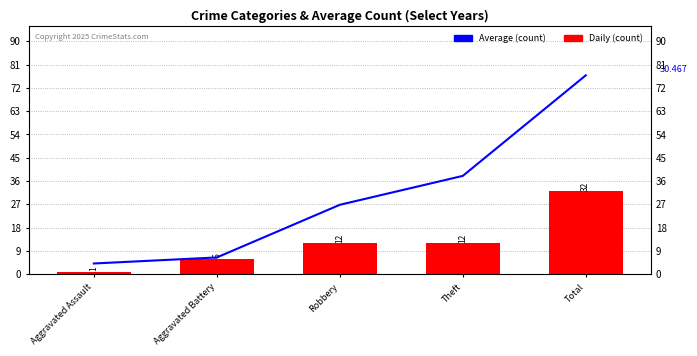

Rank the series by their maximum value, from lowest to highest.

Daily (count), Average (count)